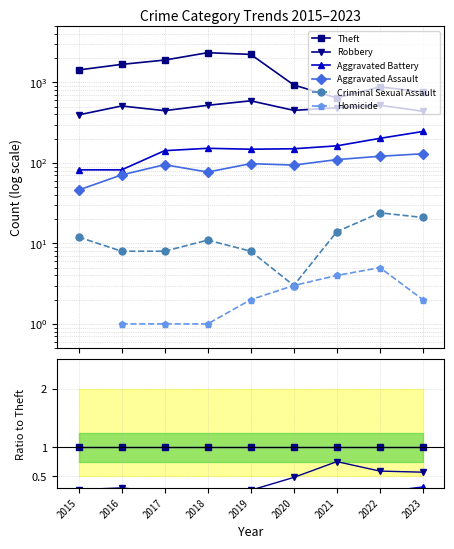

In Aggravated Assault, how many points are higher than both neighbors (excluding endpoints)?

2